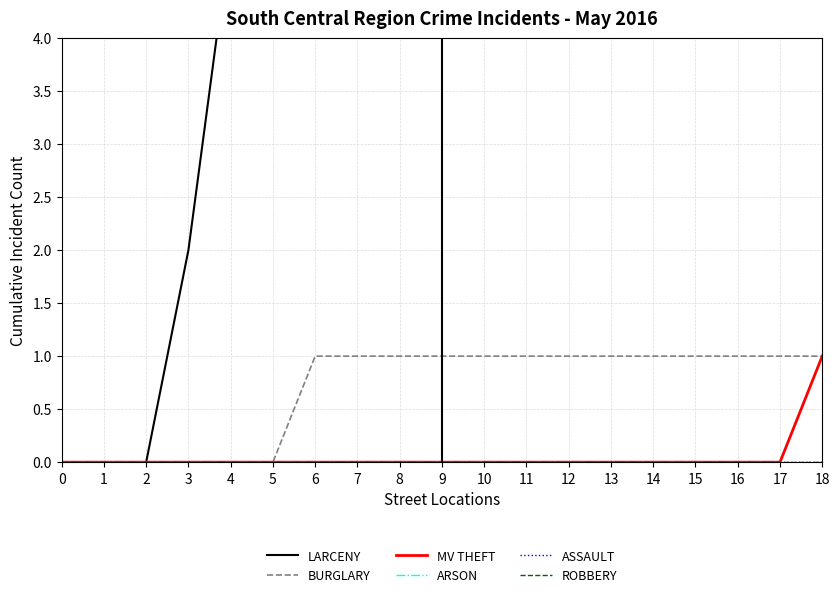

True or false: BURGLARY and ARSON cross at least once.

False